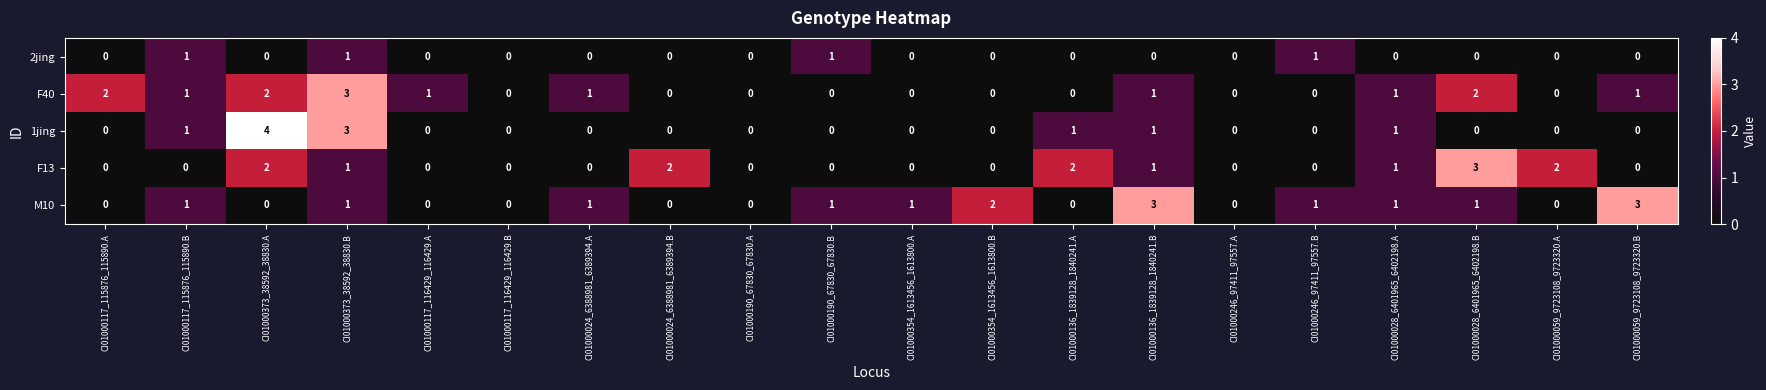

True or false: F40 has a value of -2 at CI01000354_1613456_1613800.B.

False